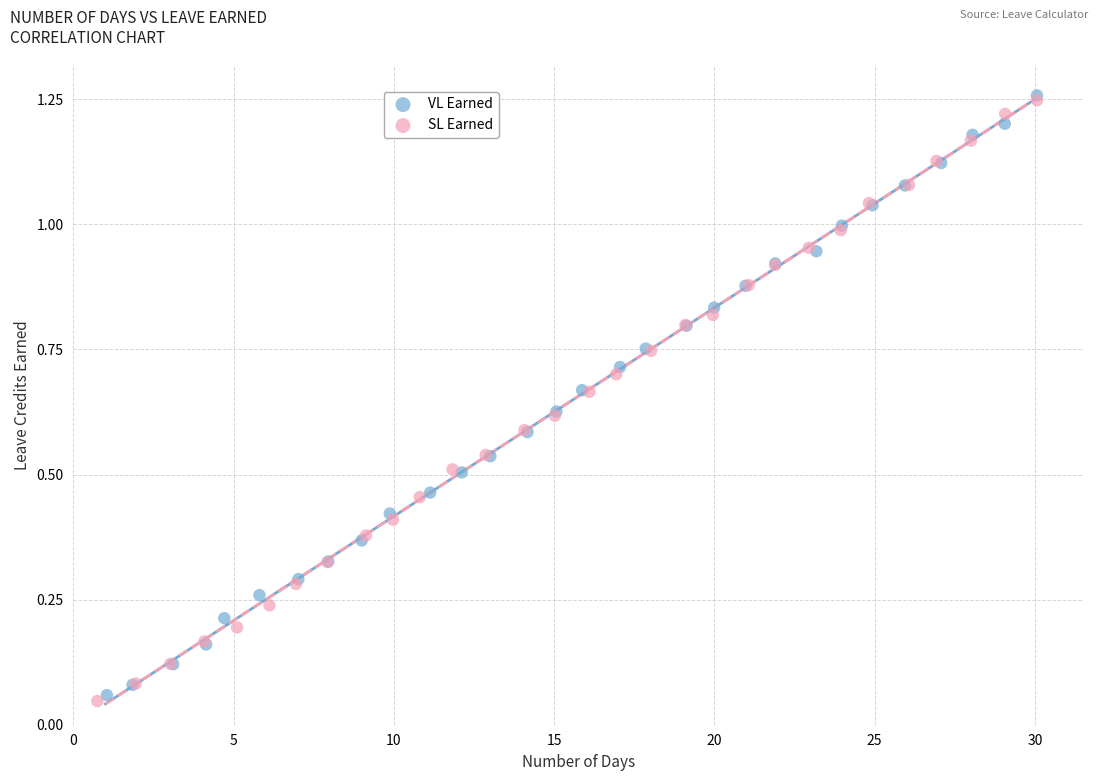

What are all the series names shown in the legend?

VL Earned, SL Earned